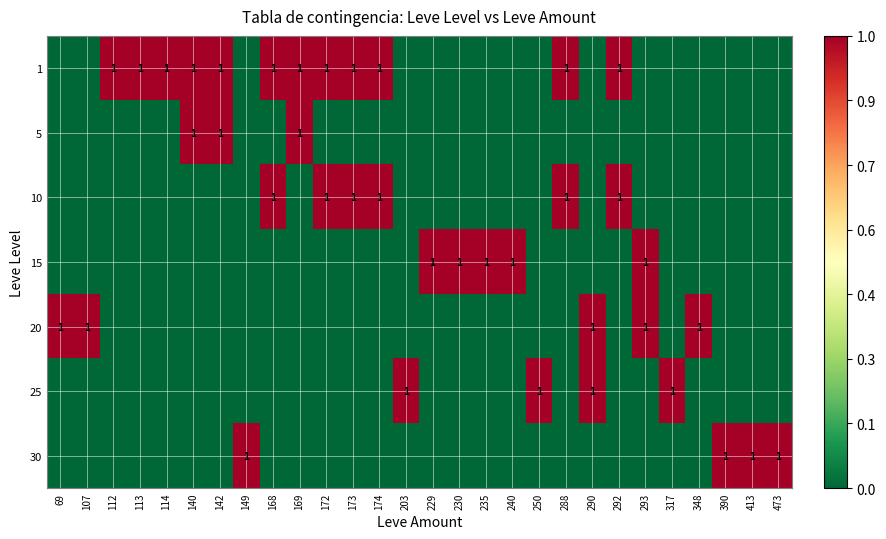

The value of 20 at 290 is 0. True or false?

False